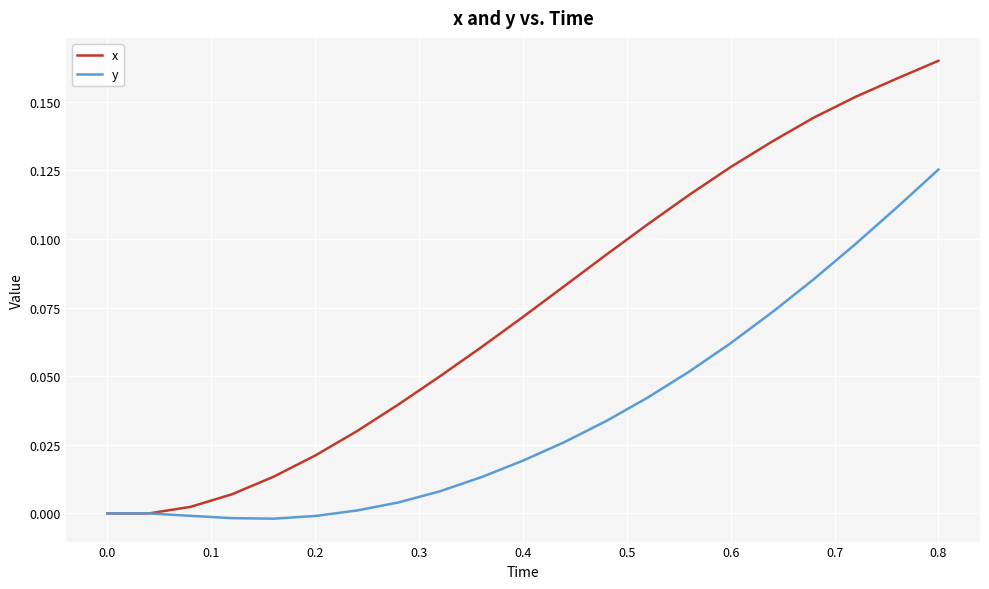

Which series has the largest total across all categories?

x